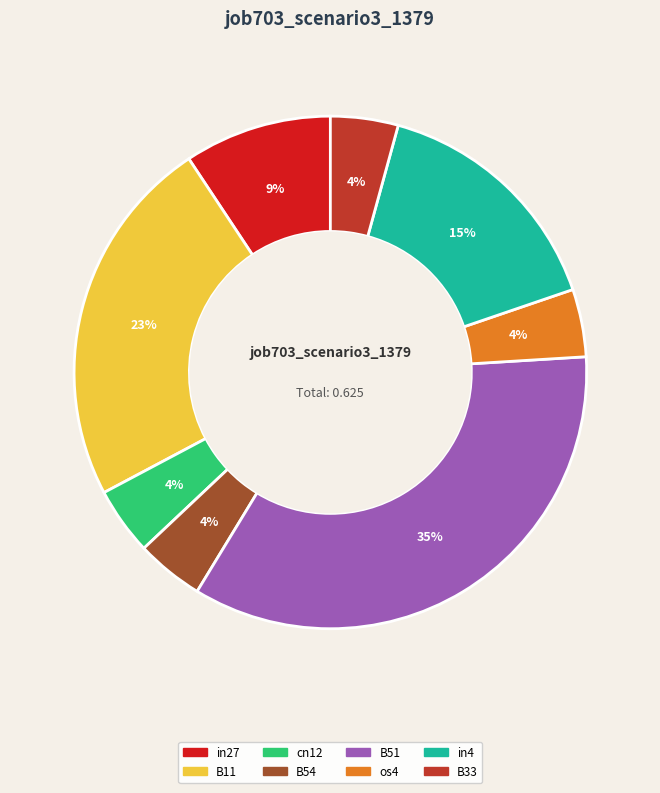

Does B33 represent more than half of the total?

No